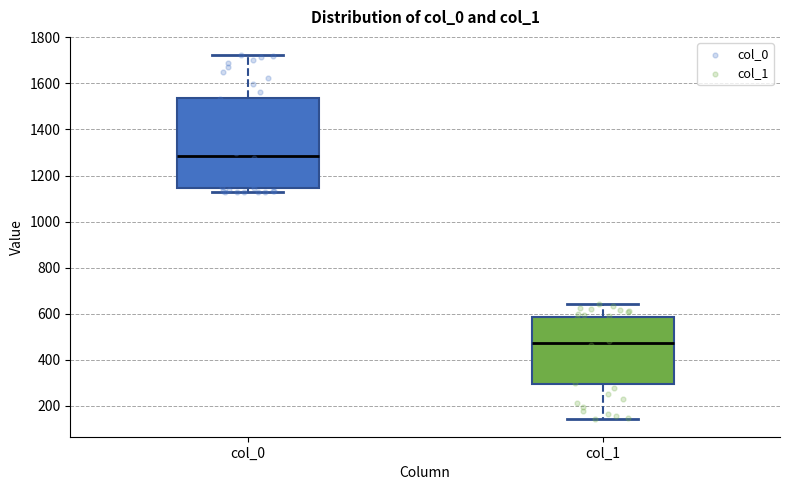

Reading left to right, read every box against the y-axis: the position of its median line, the range the box covers, and the ends of its whiskers. The values are not printed on the chart, so give them approximately, as read against the axis.

col_0: median 1280, box 1140 to 1540, whiskers 1120 to 1720
col_1: median 480, box 300 to 580, whiskers 140 to 640